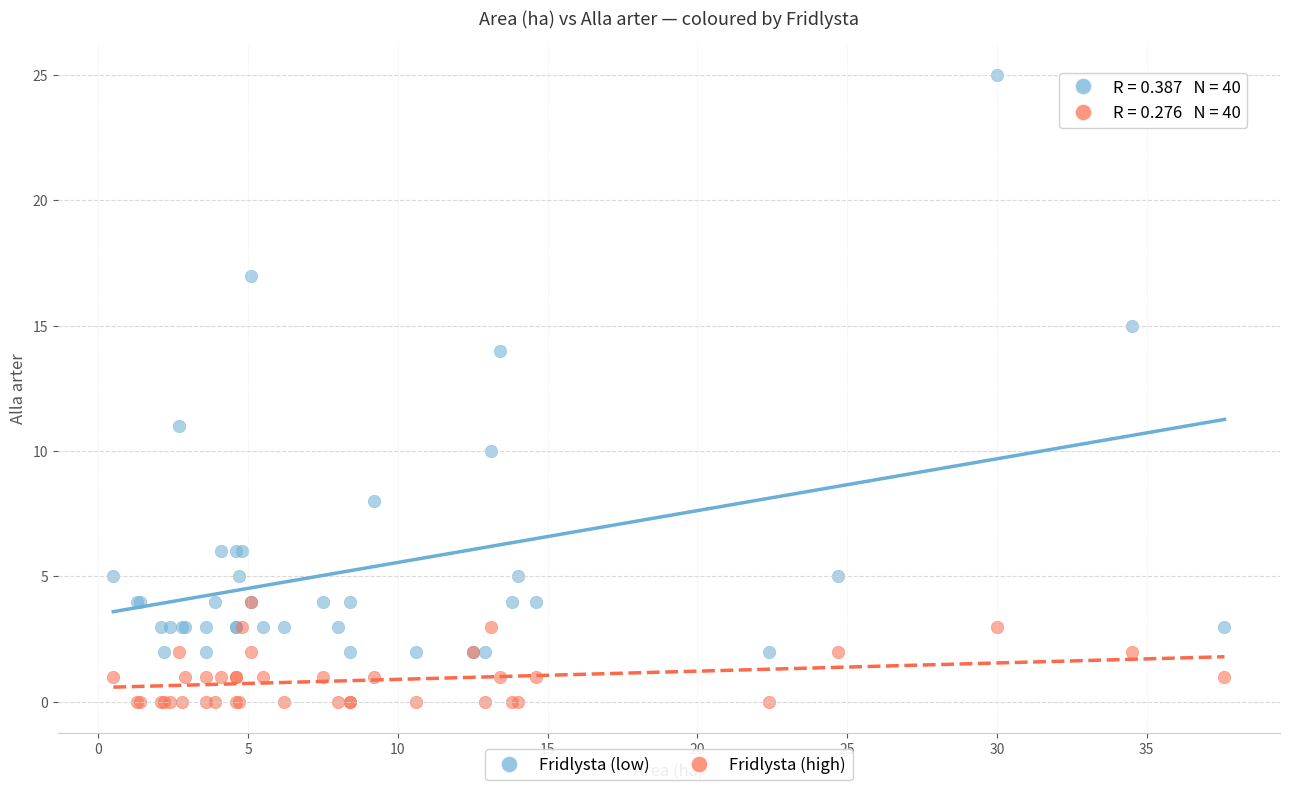

What are all the series names shown in the legend?

Fridlysta (low), Fridlysta (high)